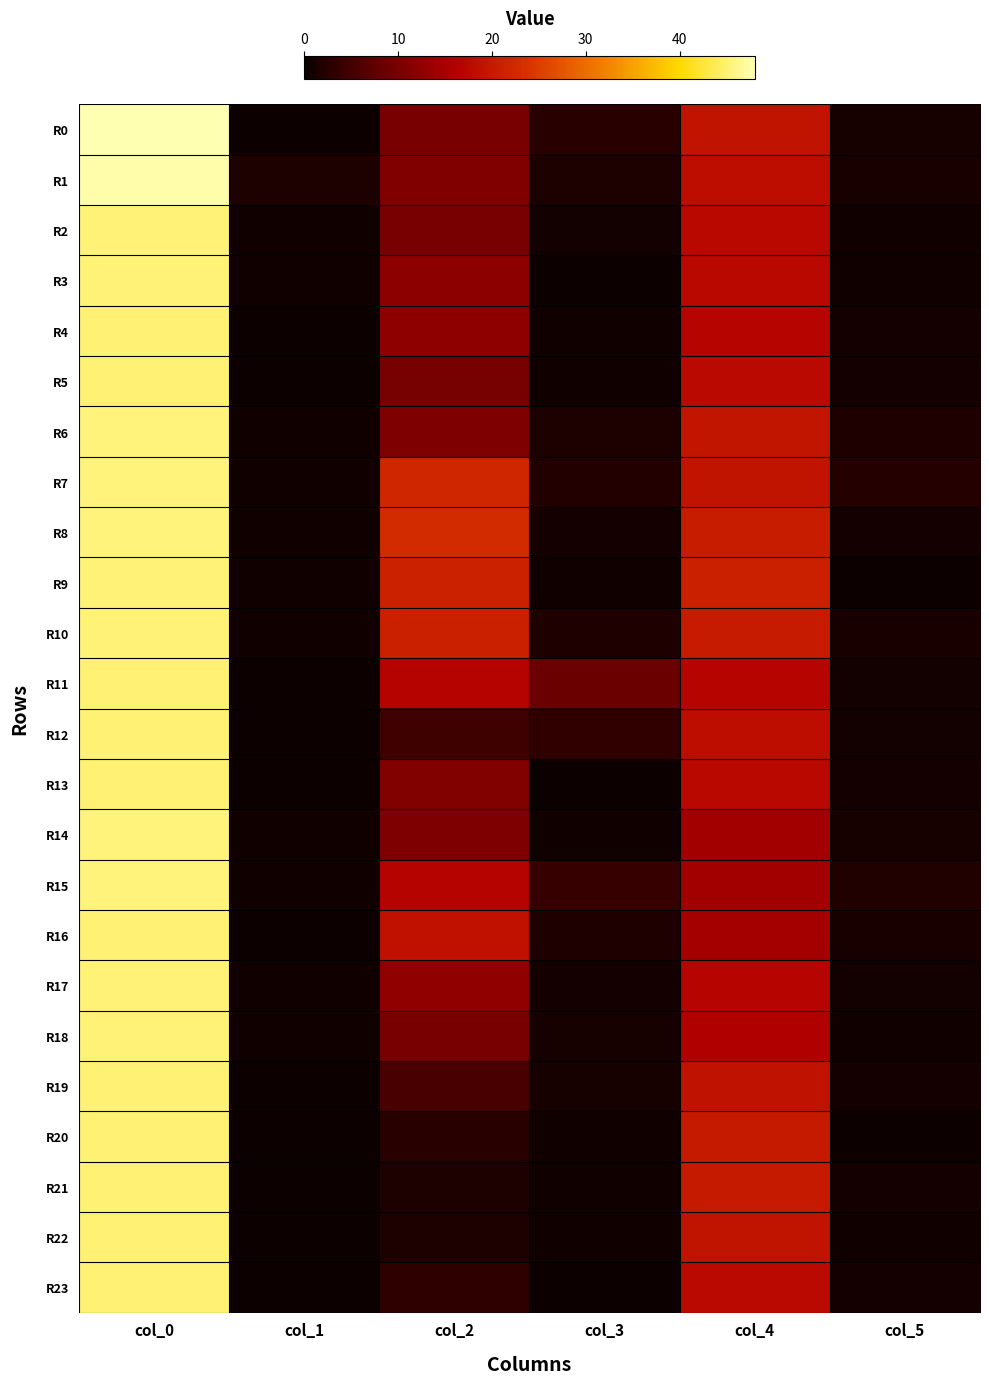

What is the total value across all series at col_5?

21.4